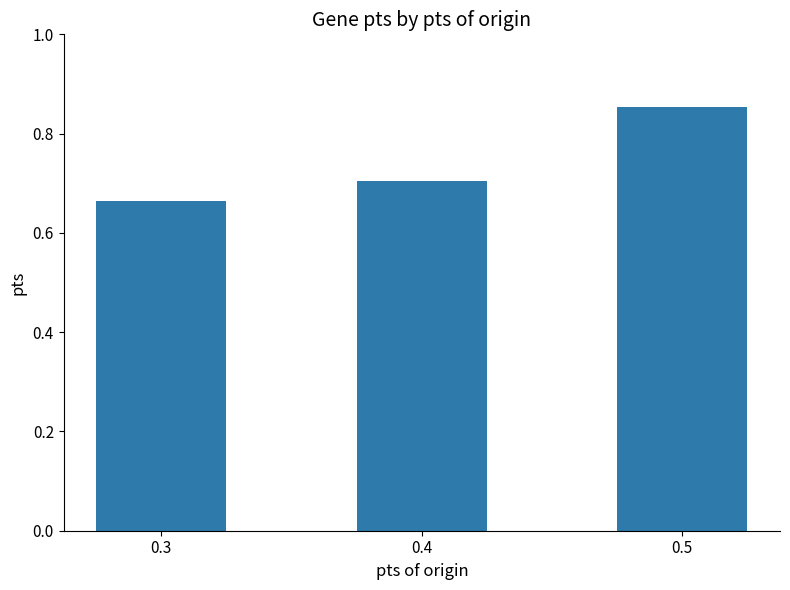

Which has a higher value, 0.4 or 0.5?

0.5